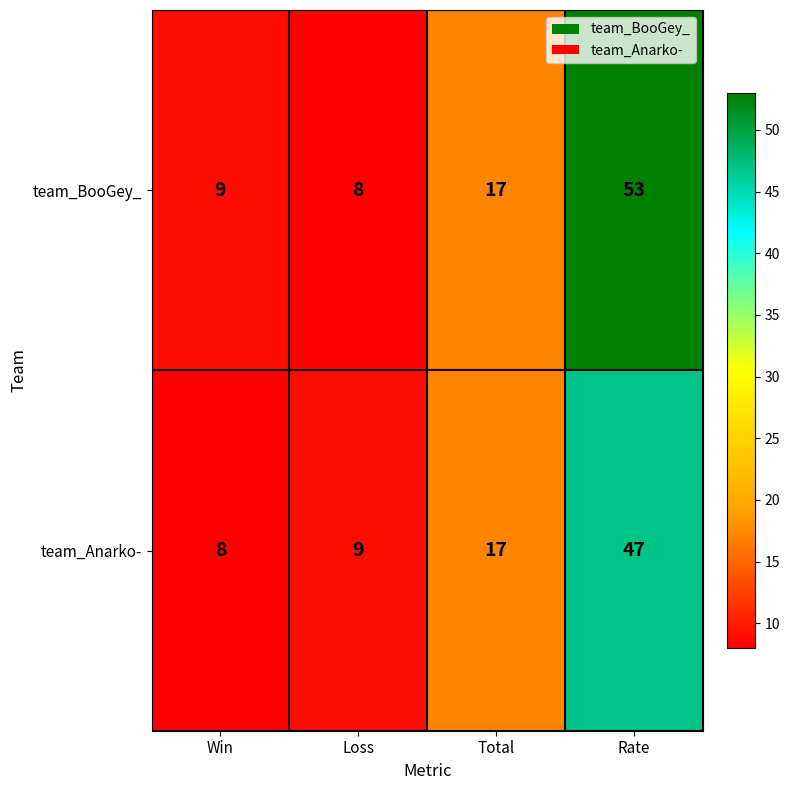

What is the highest value of the team_BooGey_ series?

53